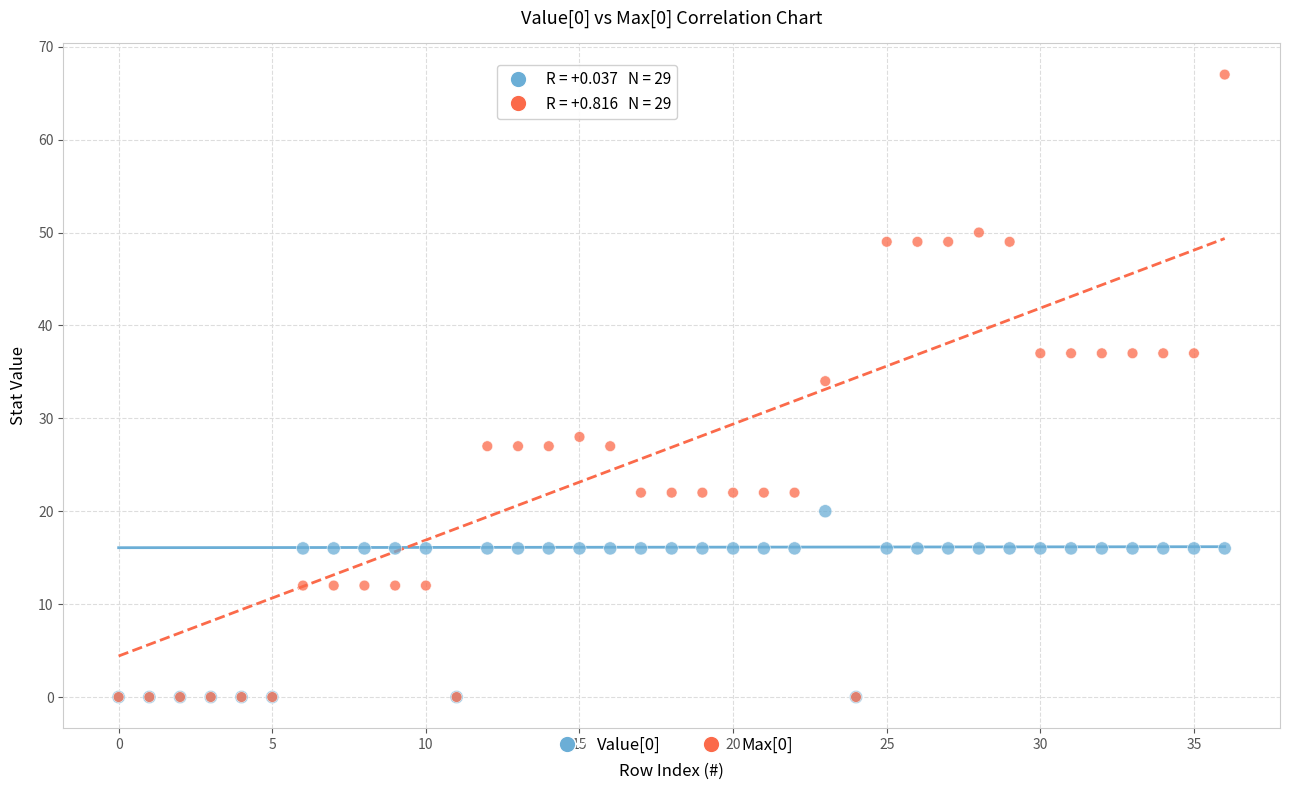

Which series reaches the maximum Y coordinate?

Max[0]